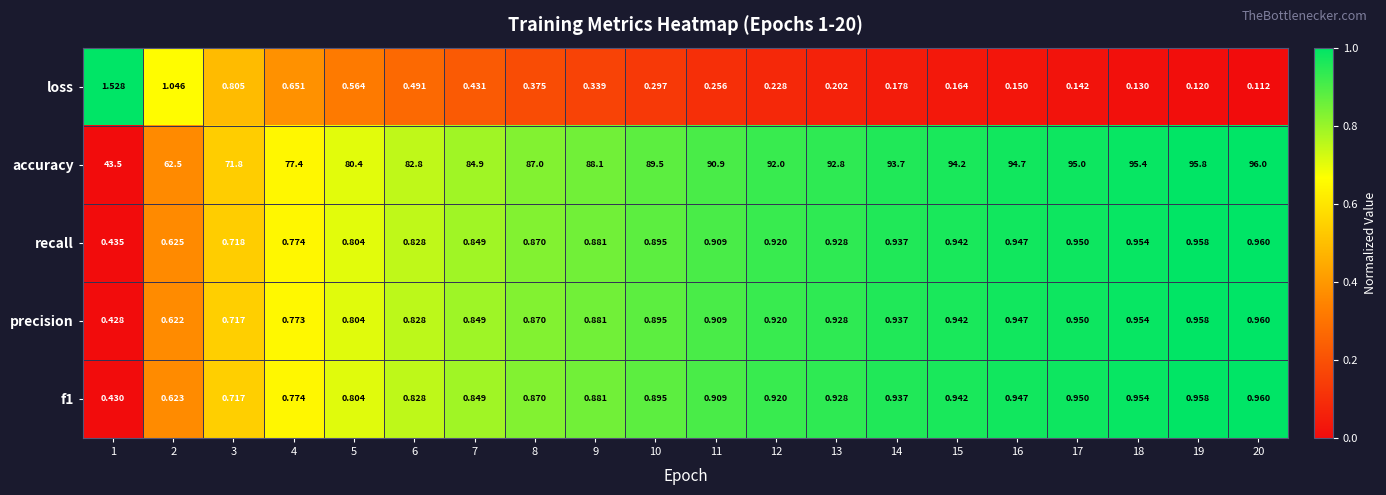

Is the value of f1 at 17 greater than the value of accuracy at 8?

No